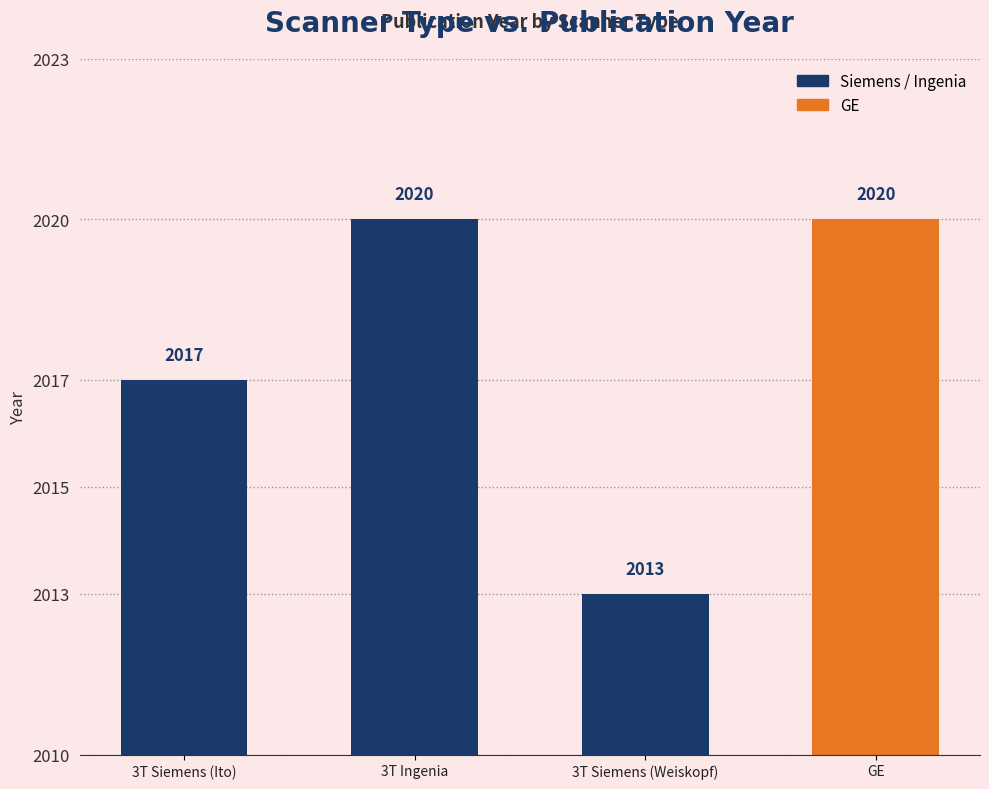

How many values are between 2017 and 2020?

3